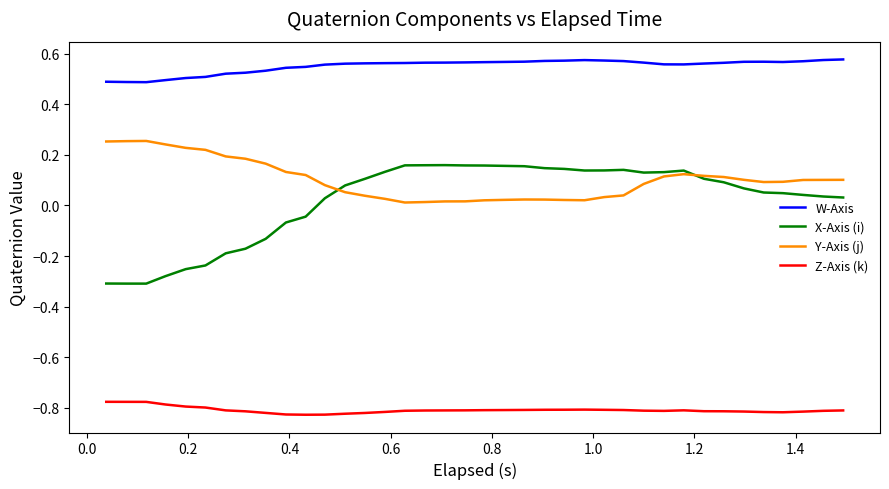

Which series has the largest range (max minus min)?

X-Axis (i)